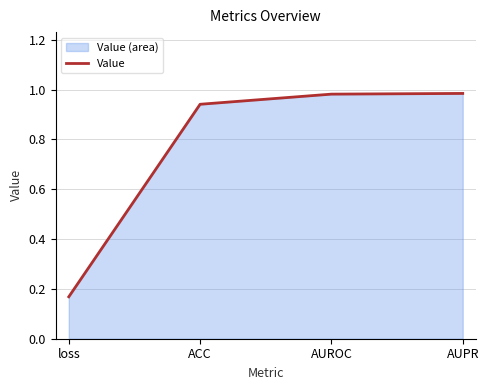

True or false: the data shows 1.6 at AUROC.

False